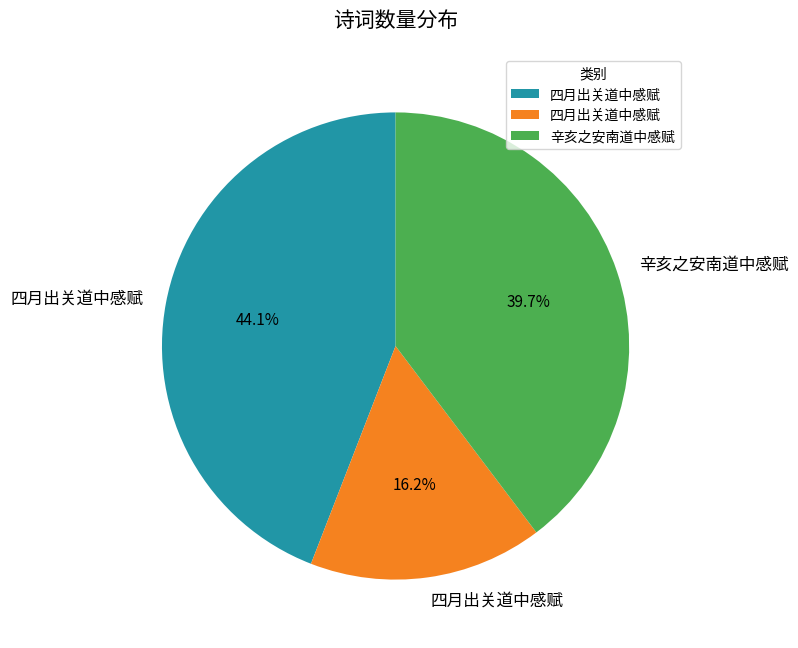

Is there any slice that represents more than half of the pie?

No